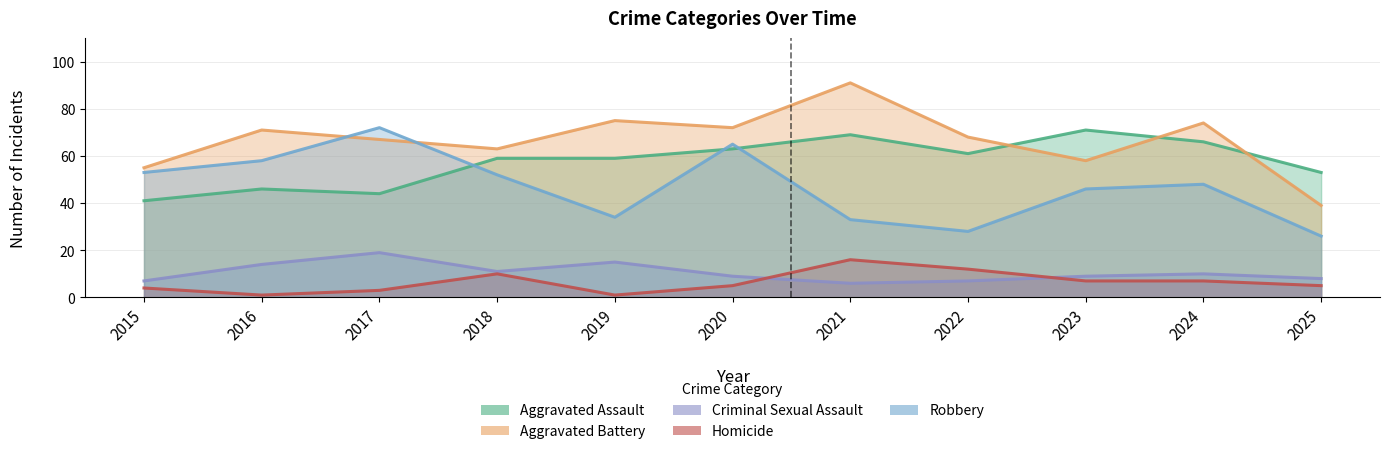

True or false: Aggravated Battery has more than 2 points higher than both neighbors.

True